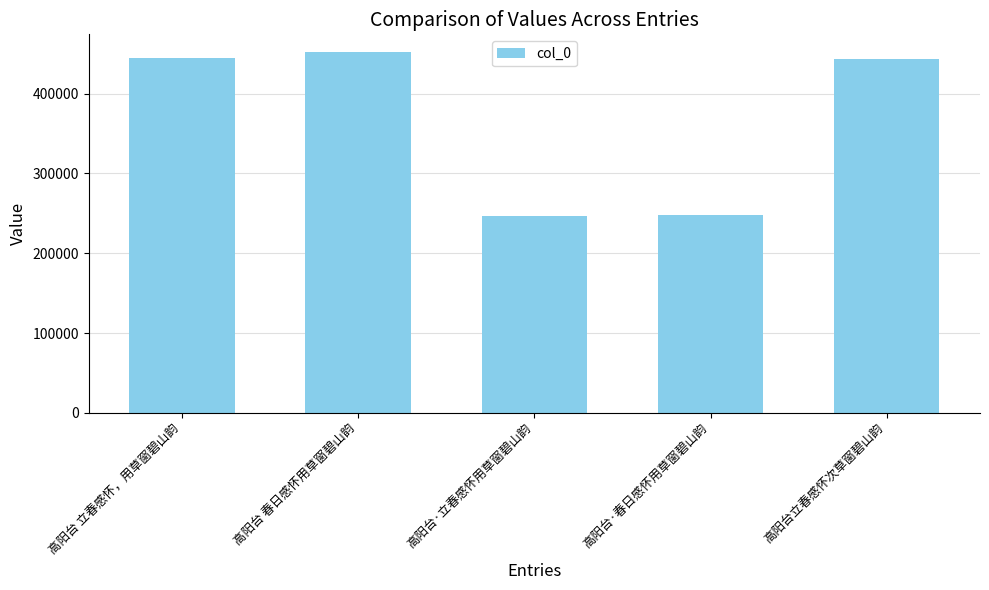

What is the label of the 5th bar from the right?

高阳台 立春感怀，用草窗碧山韵